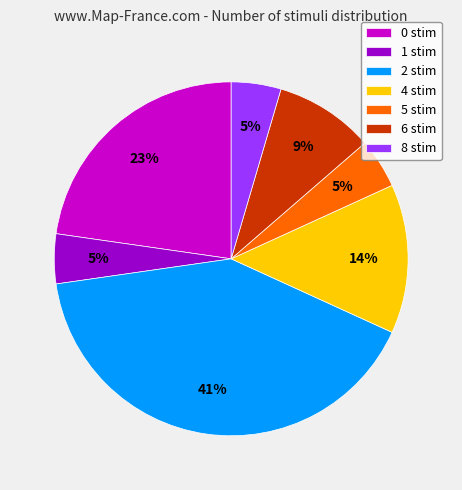

The 5 stim slice represents 5% of the pie. True or false?

True